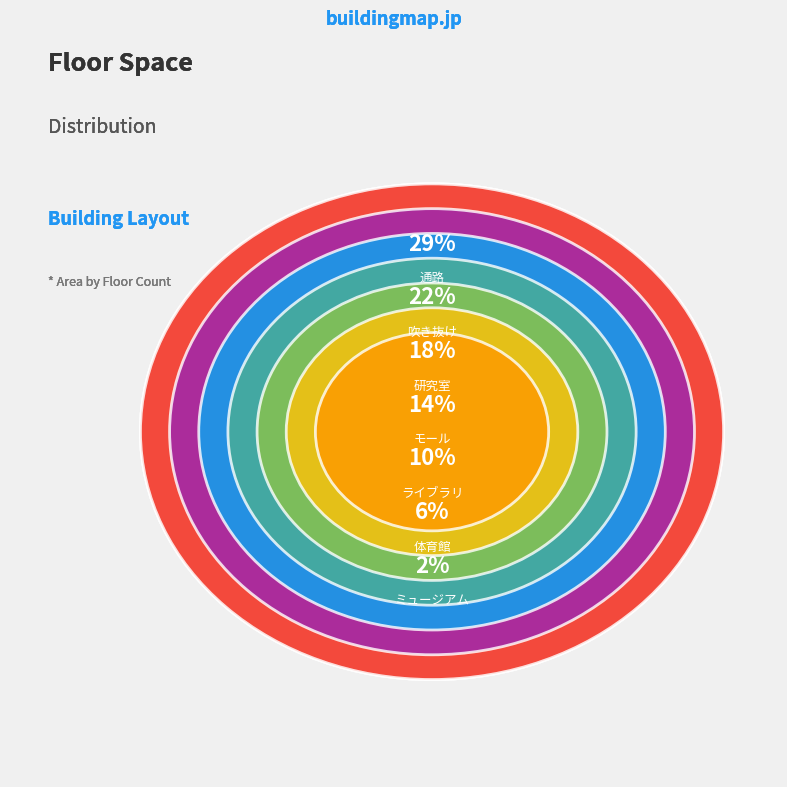

What portion of the pie excludes モール?

86.3%